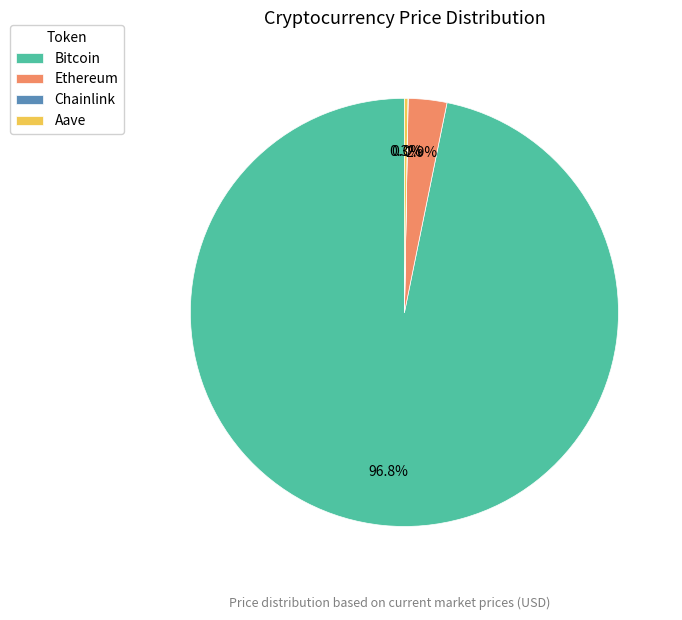

Is Ethereum the majority of the pie?

No